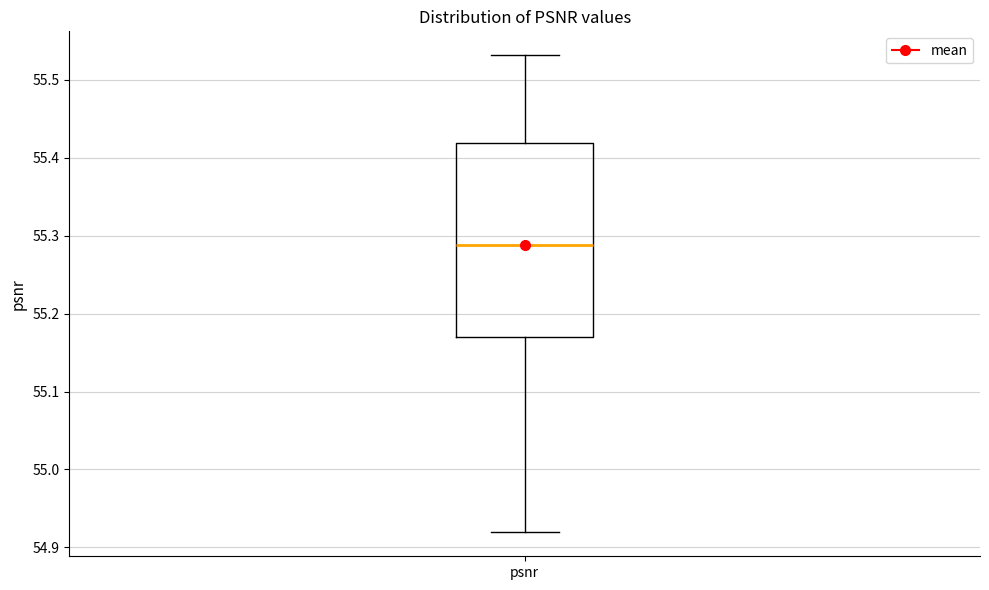

Read this box plot against the y-axis: the position of the median line, the range covered by the box, and the ends of both whiskers. The values are not printed on the chart, so give them approximately, as read against the axis.

median 55.29, box 55.17 to 55.42, whiskers 54.92 to 55.53